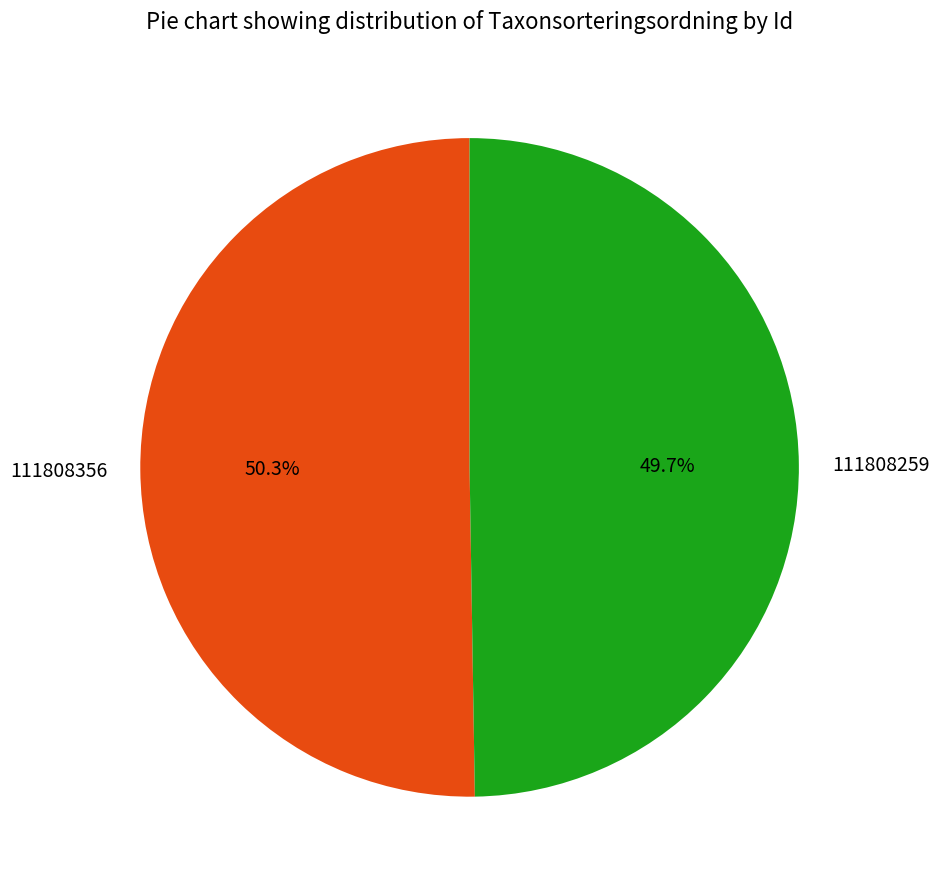

What is the smallest slice in the pie chart?

111808259